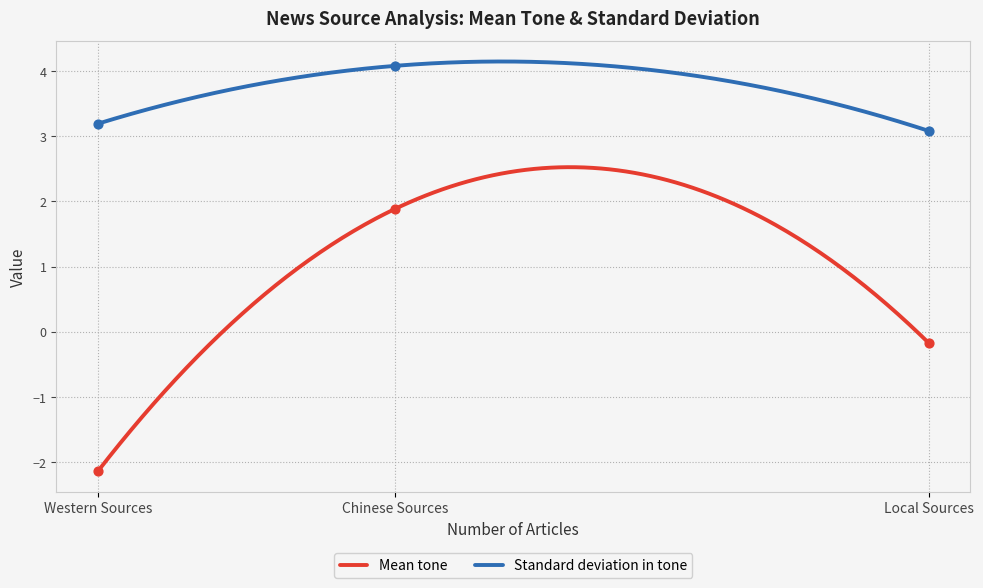

True or false: Standard deviation in tone and Mean tone cross at least once.

False